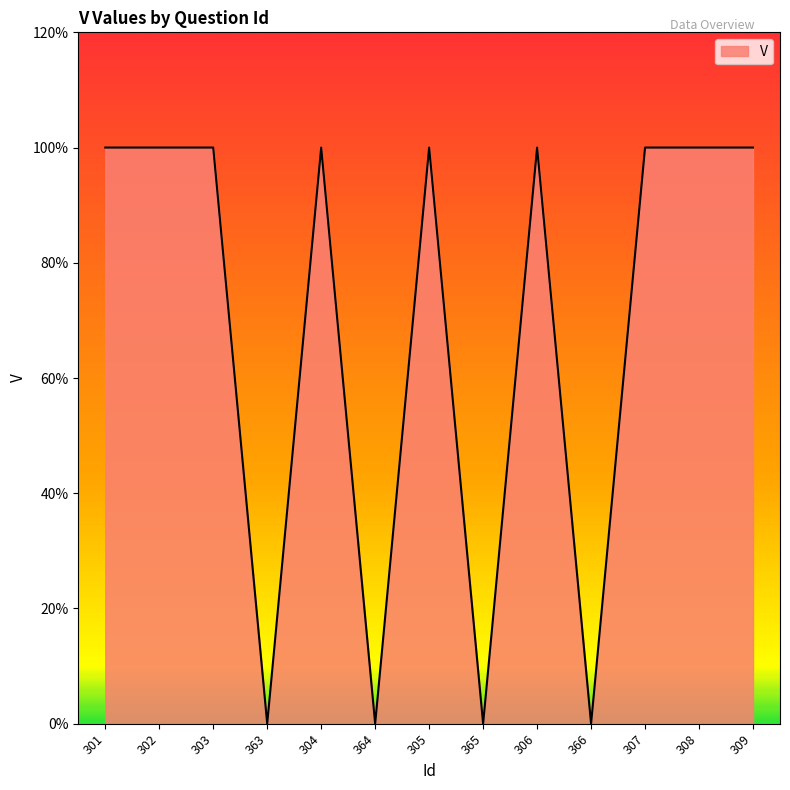

List the labels in order of value, smallest first.

363, 364, 365, 366, 301, 302, 303, 304, 305, 306, 307, 308, 309